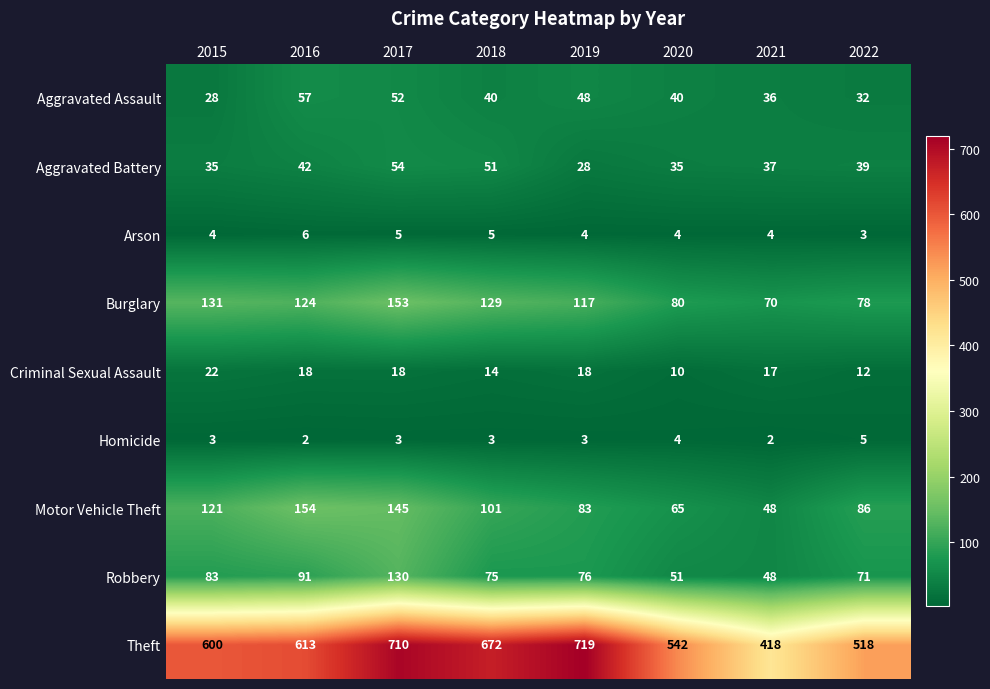

What is the average value of the Aggravated Assault series?

42